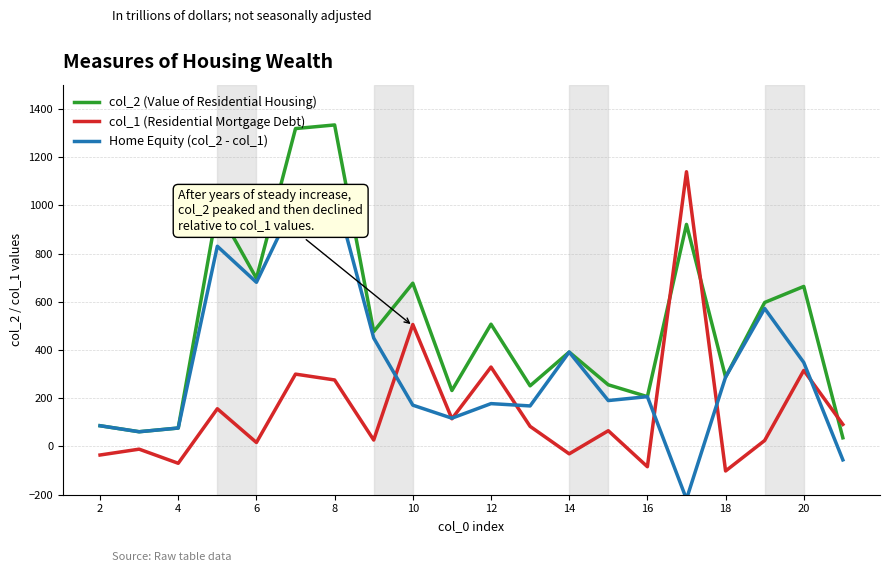

The value of col_1 (Residential Mortgage Debt) at 18 is -101.6. True or false?

True